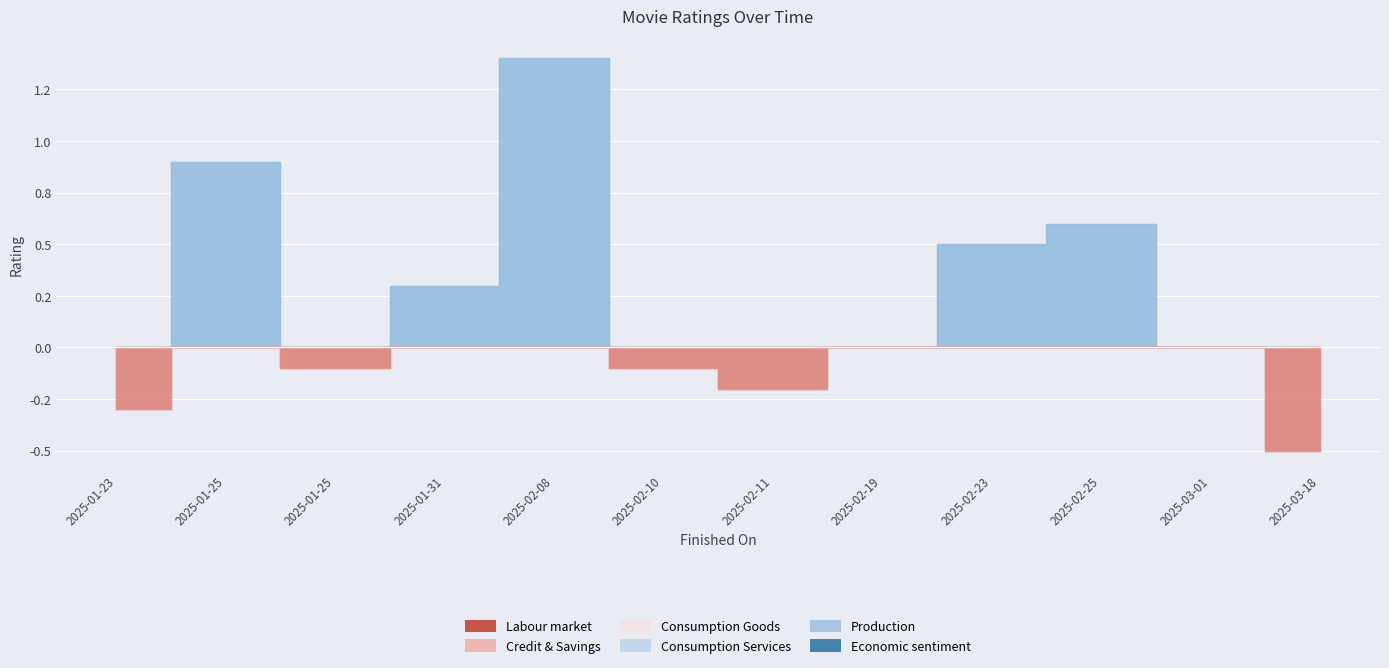

Does the chart display data point markers on the line(s)?

No